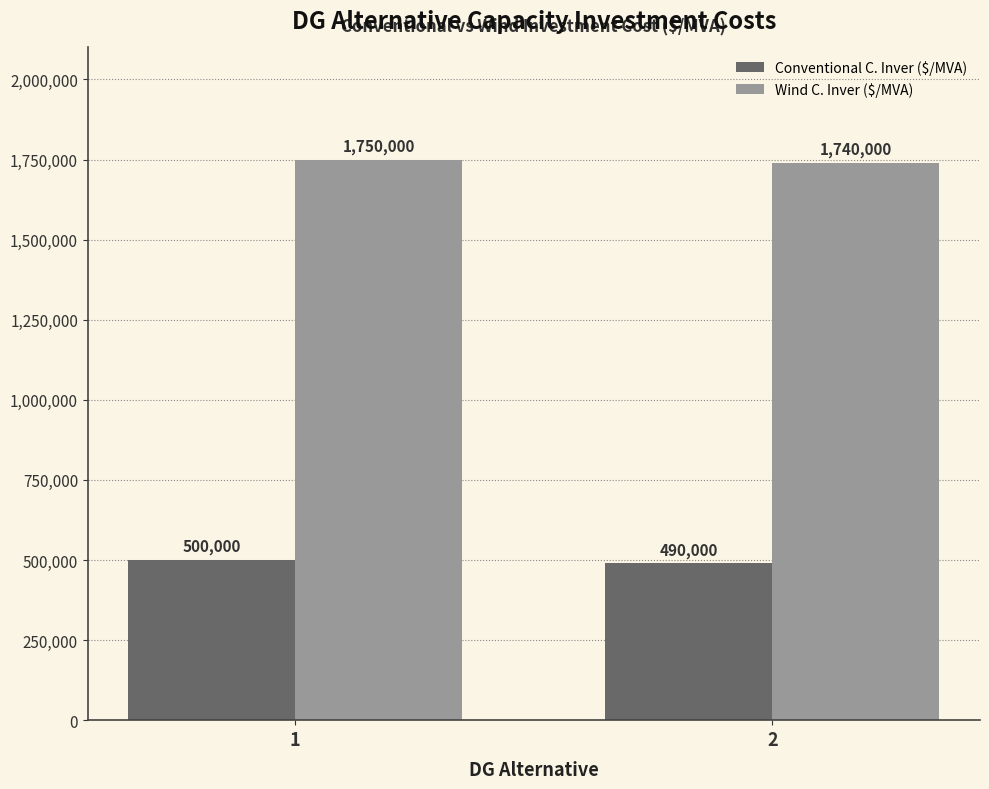

What is the difference between the Conventional C. Inver ($/MVA) values at 2 and 1?

10000